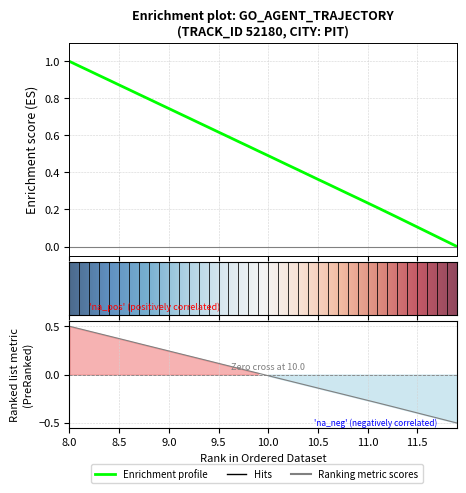

Is this an area chart (filled region under the line)?

No